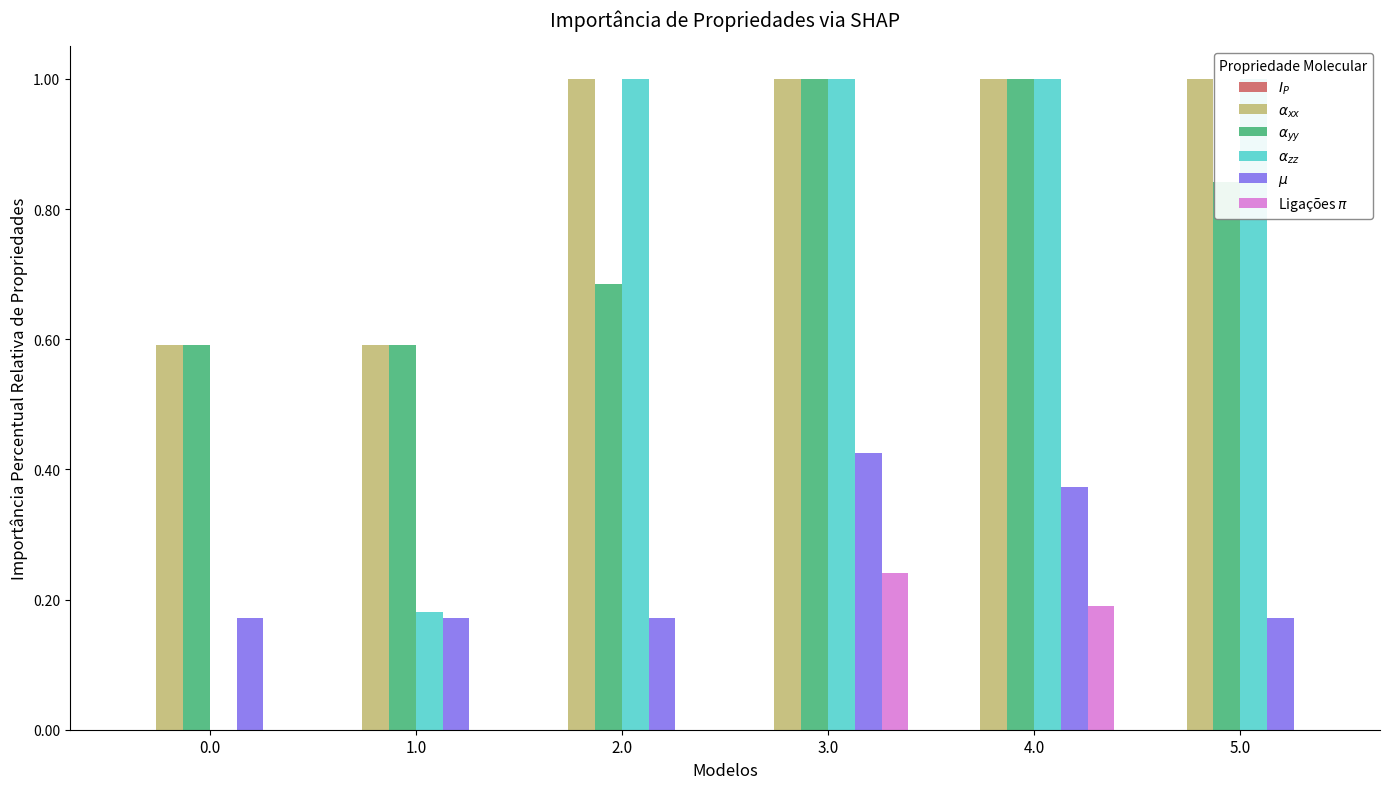

At 3.0, list the series in order from largest to smallest.

$\alpha_{xx}$, $\alpha_{yy}$, $\alpha_{zz}$, $\mu$, Ligações $\pi$, $I_P$